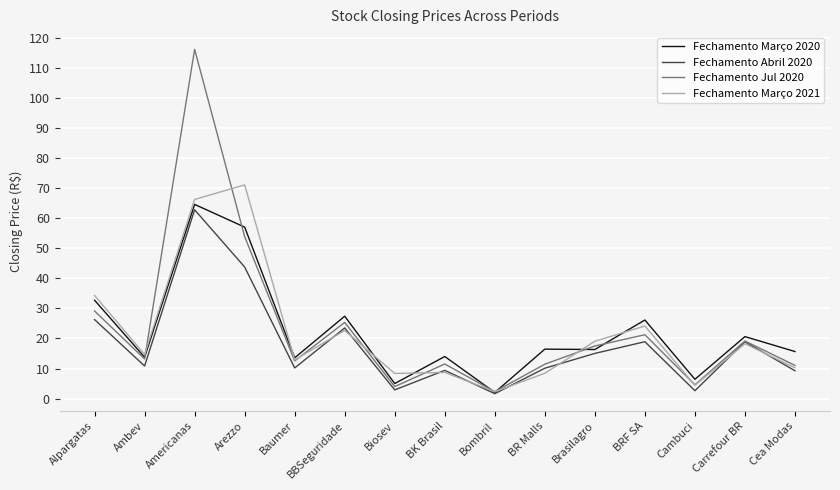

What are all the series names shown in the legend?

Fechamento Março 2020, Fechamento Abril 2020, Fechamento Jul 2020, Fechamento Março 2021